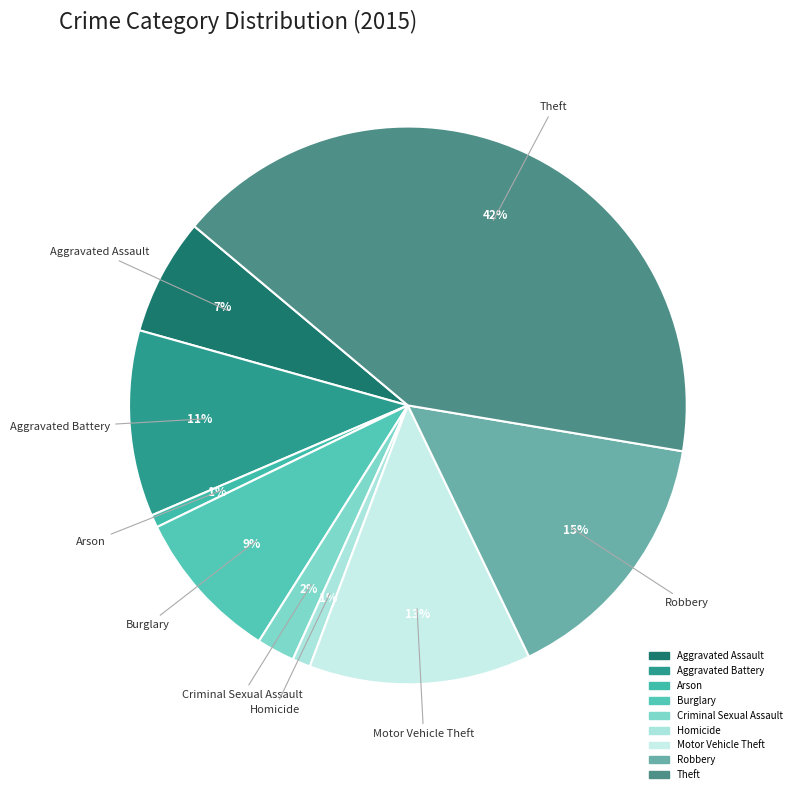

To the nearest percent, what percentage of the pie is Aggravated Assault?

7%